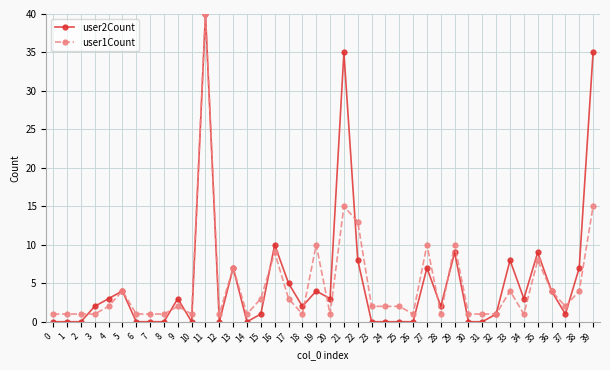

How many data points does each series have?

40